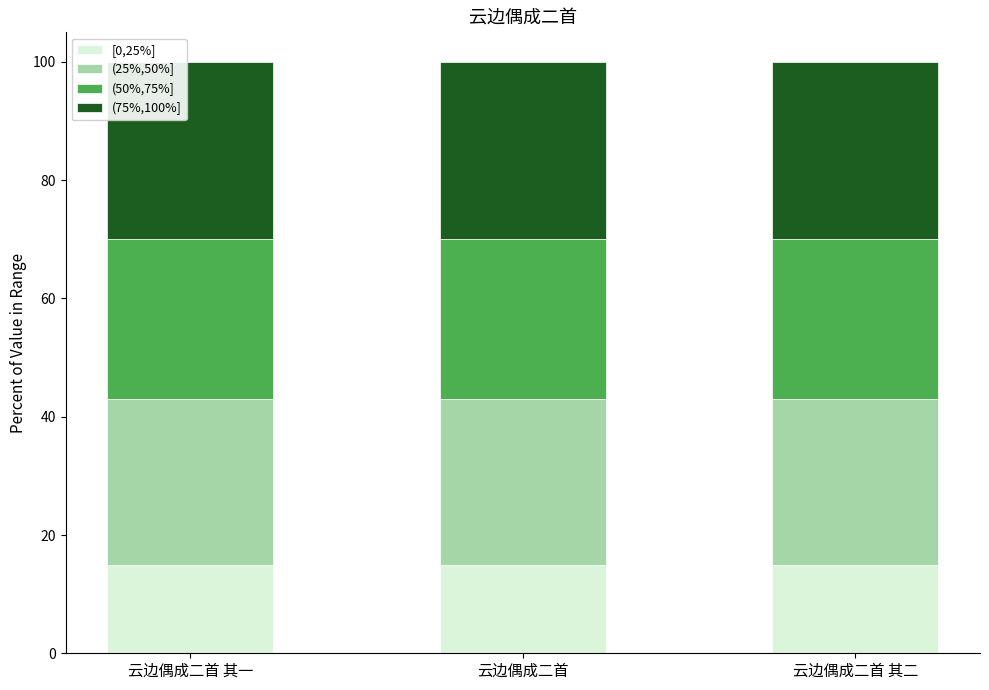

Is it true that [0,25%] equals 15.0 at 云边偶成二首 其二?

True